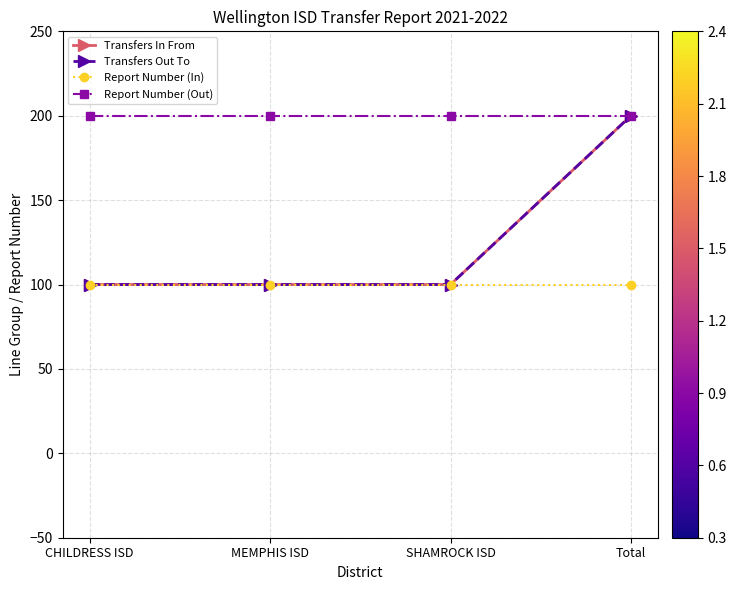

What is the lowest value of the Transfers Out To series?

100